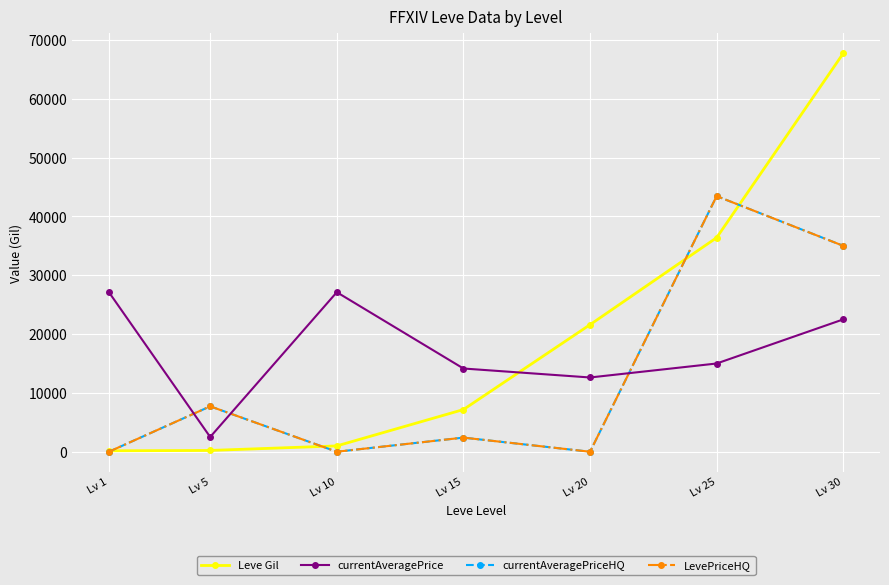

True or false: LevePriceHQ and currentAveragePriceHQ cross at least once.

False